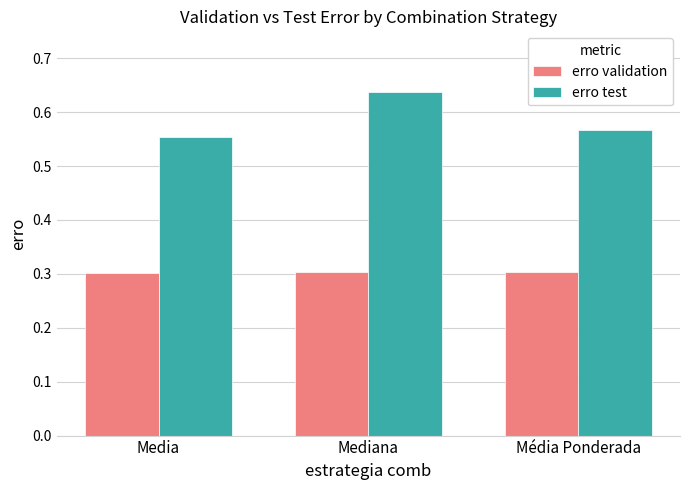

What are all the series names shown in the legend?

erro validation, erro test